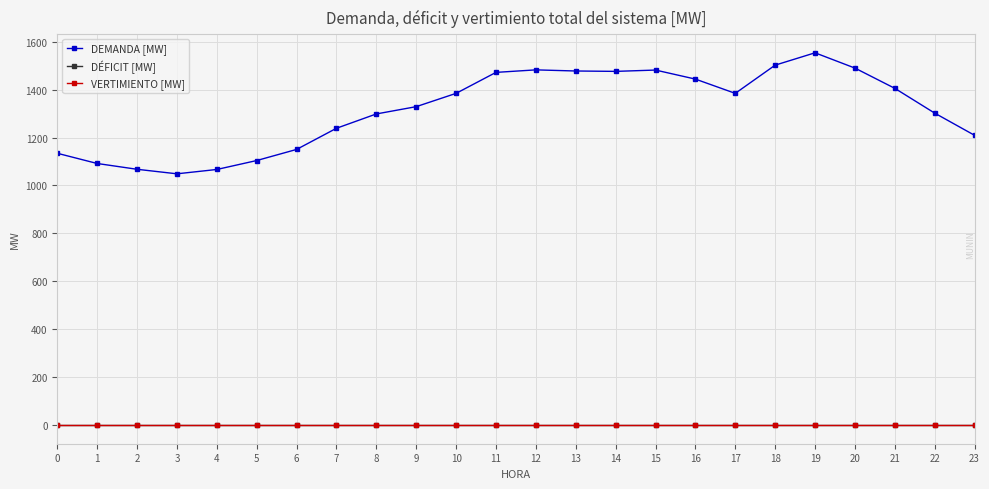

What is the maximum value shown in the chart?

1553.4